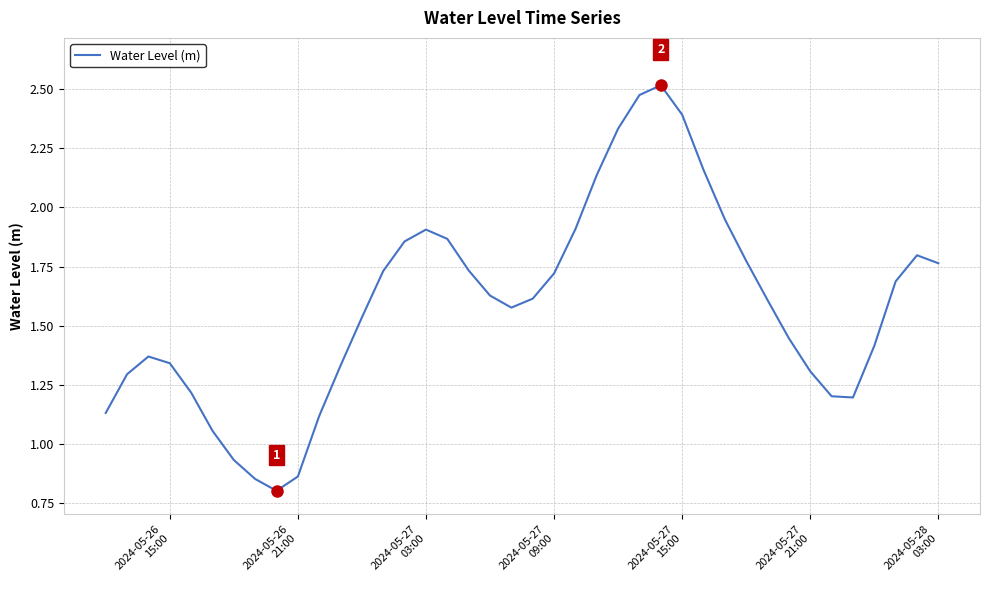

What is the sum of all values?

63.6